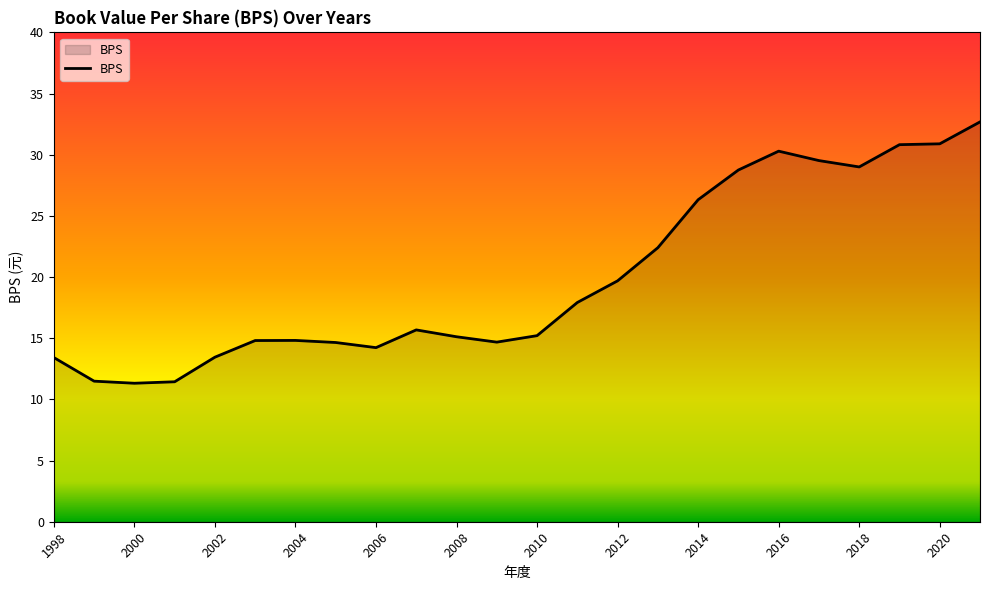

What is the smallest value displayed?

11.3